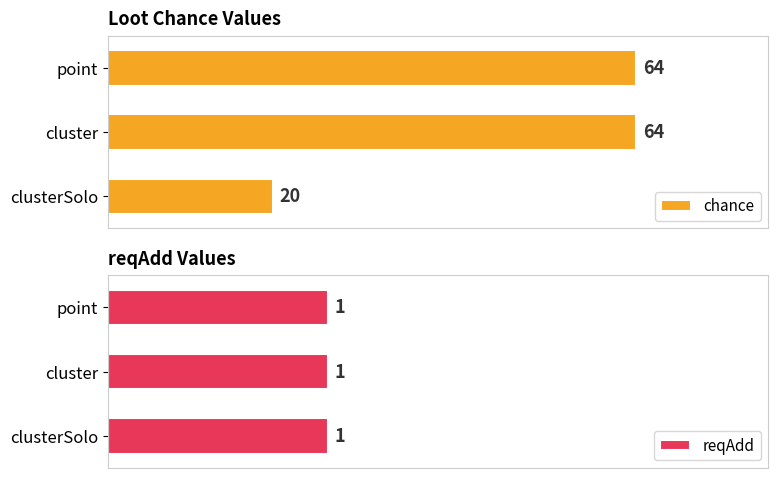

How many distinct data groups are displayed?

2